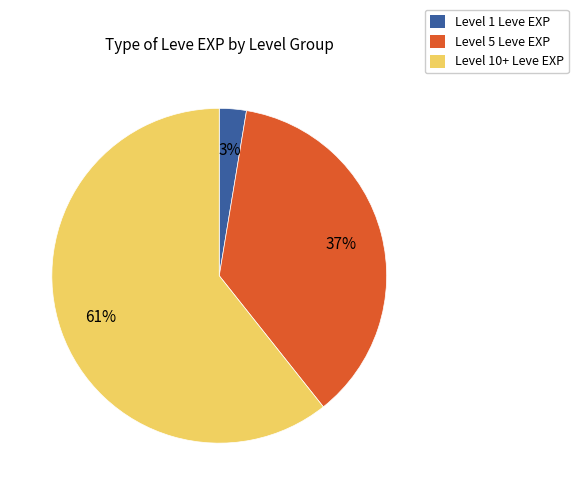

Is there a majority slice in this chart?

Yes